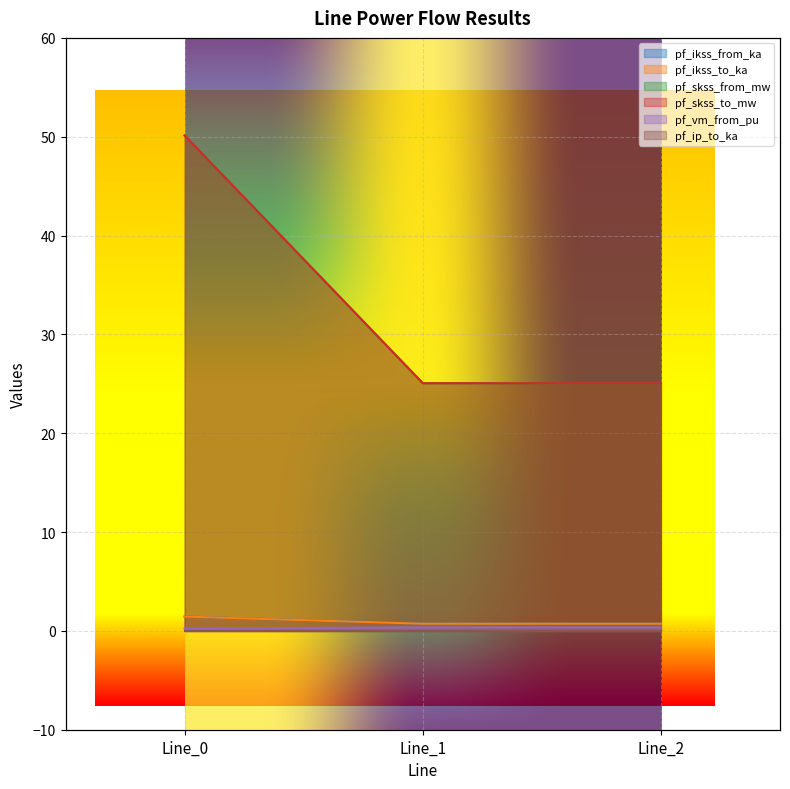

The value of pf_ikss_from_ka at Line_0 is 1.4. True or false?

True